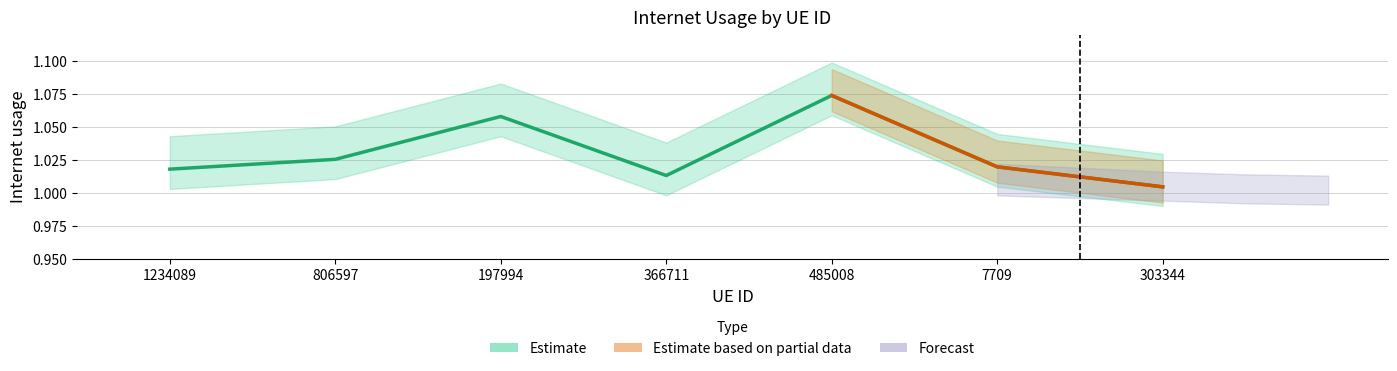

Rank the categories by value from highest to lowest.

485008, 197994, 806597, 7709, 1234089, 366711, 303344